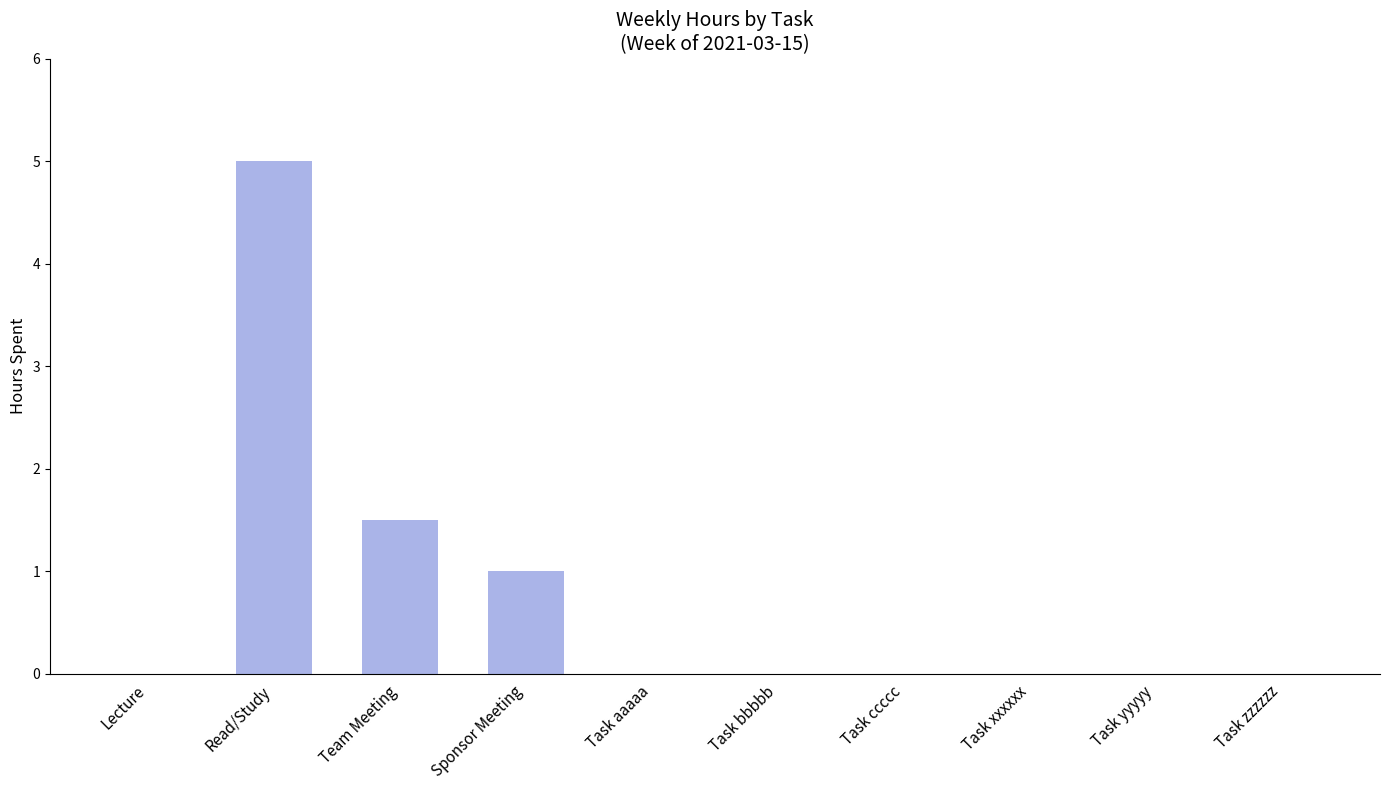

What is the sum of all values?

7.5